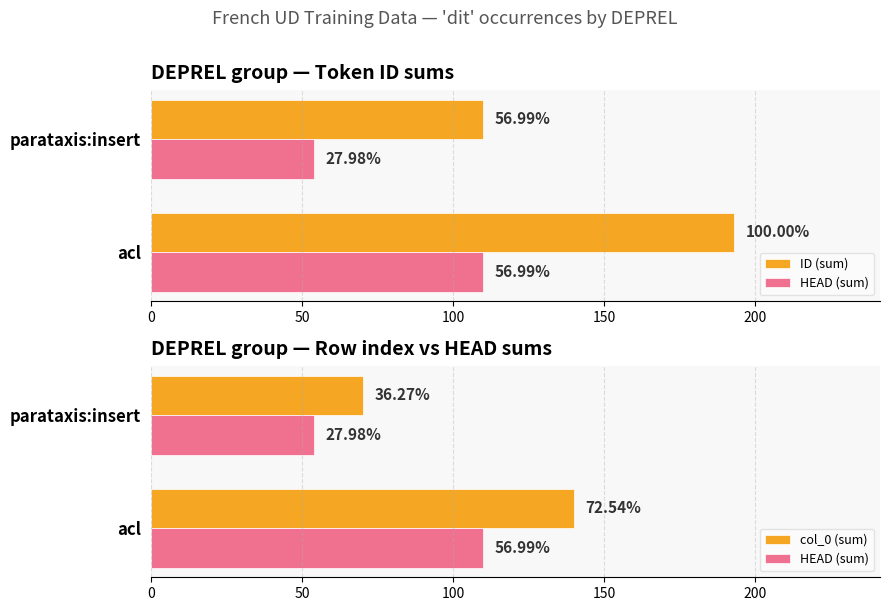

What is the average value of the ID (sum) series?

152